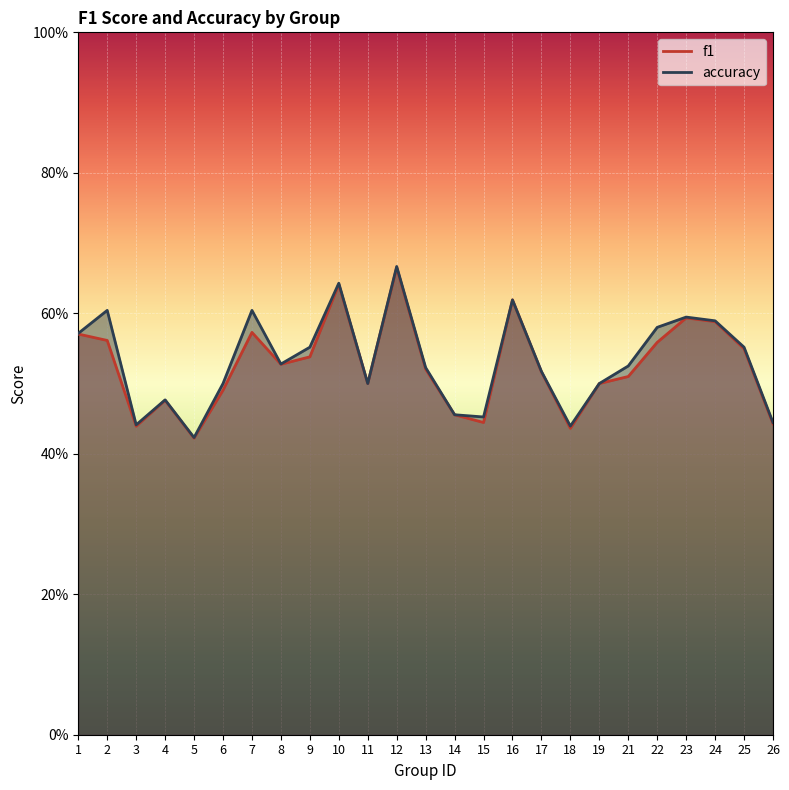

What are all the series names shown in the legend?

f1, accuracy